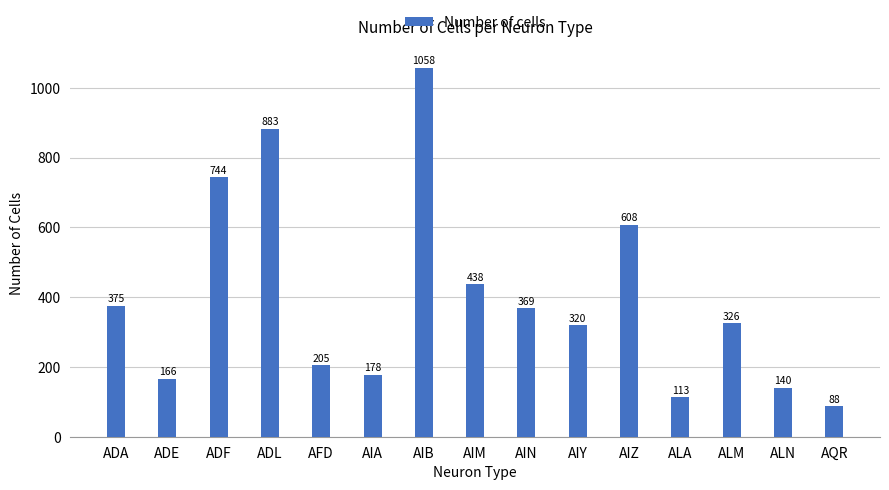

The value at ADE is 166. True or false?

True